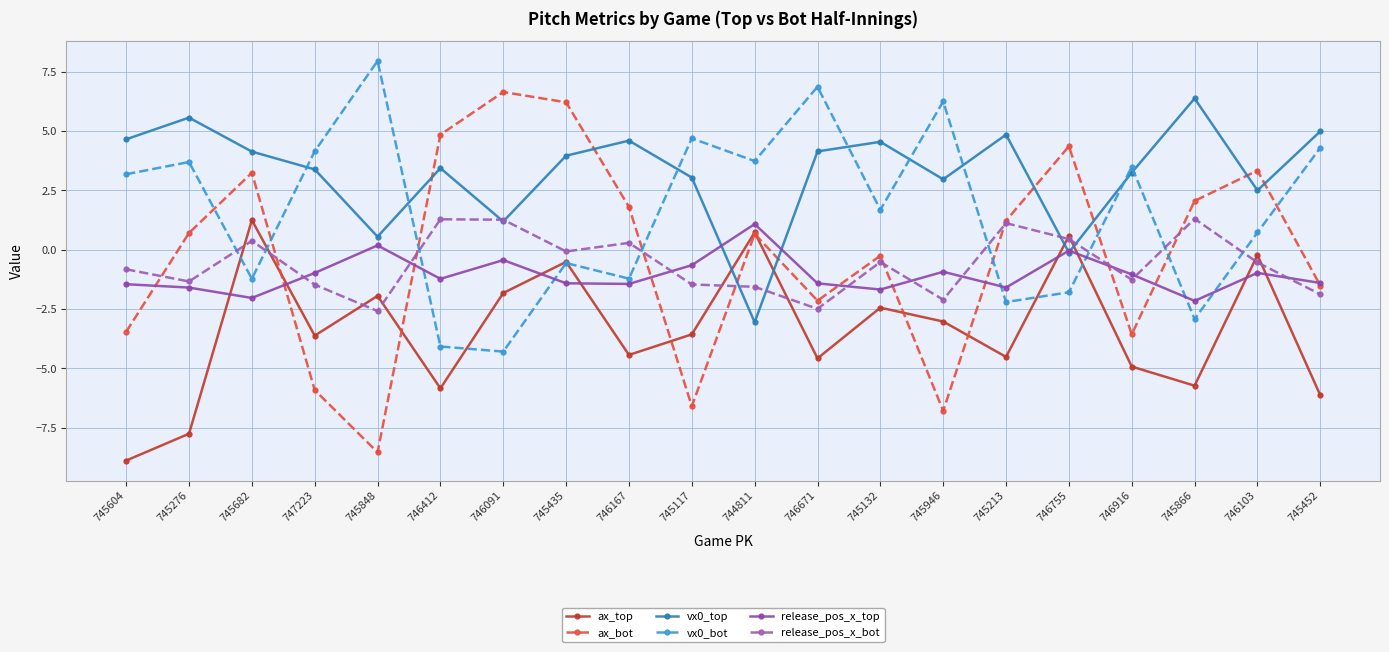

True or false: vx0_top has a value of 2.8 at 746167.

False